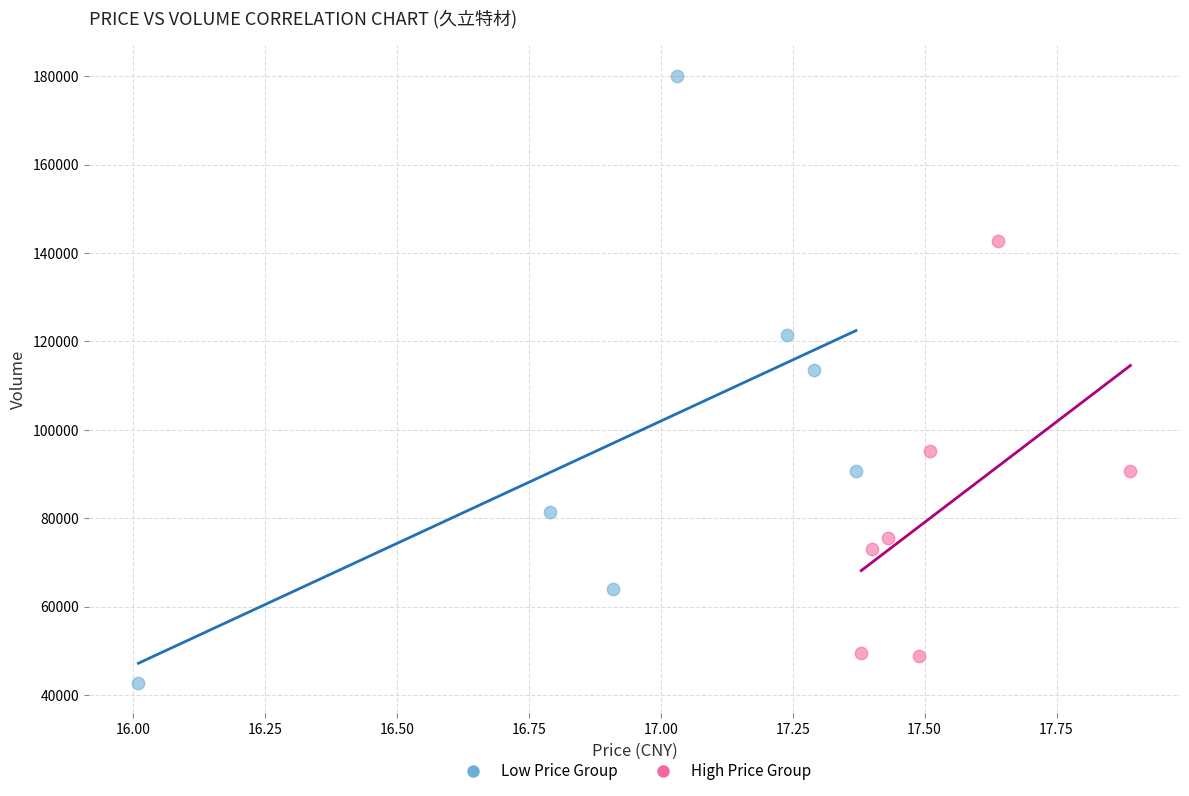

Which series contains the highest Y value?

Low Price Group